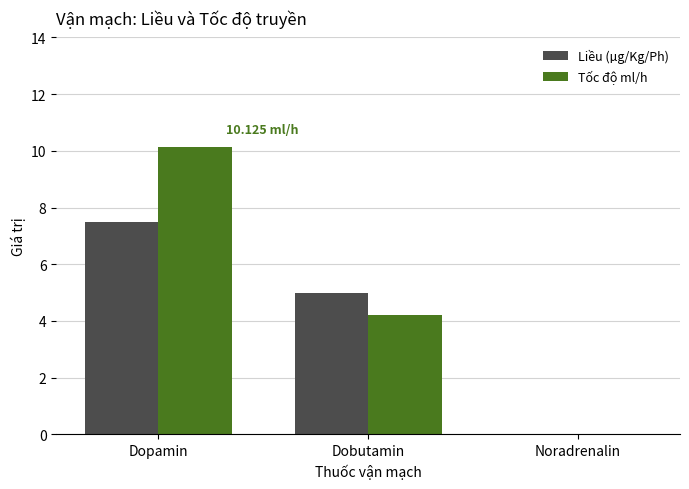

The Tốc độ ml/h series shows 4.2 at Dobutamin. True or false?

True